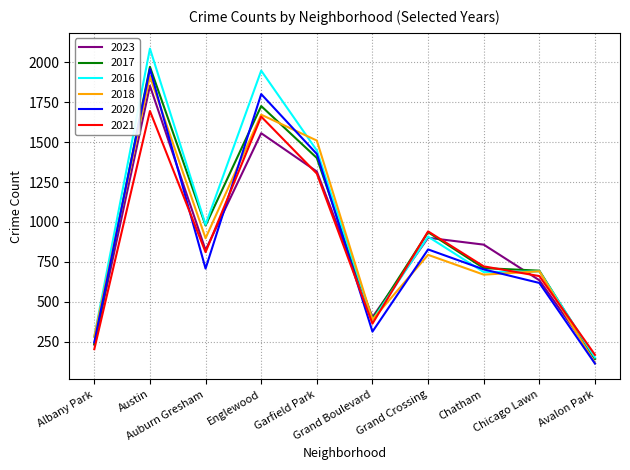

Which series has the largest range (max minus min)?

2016